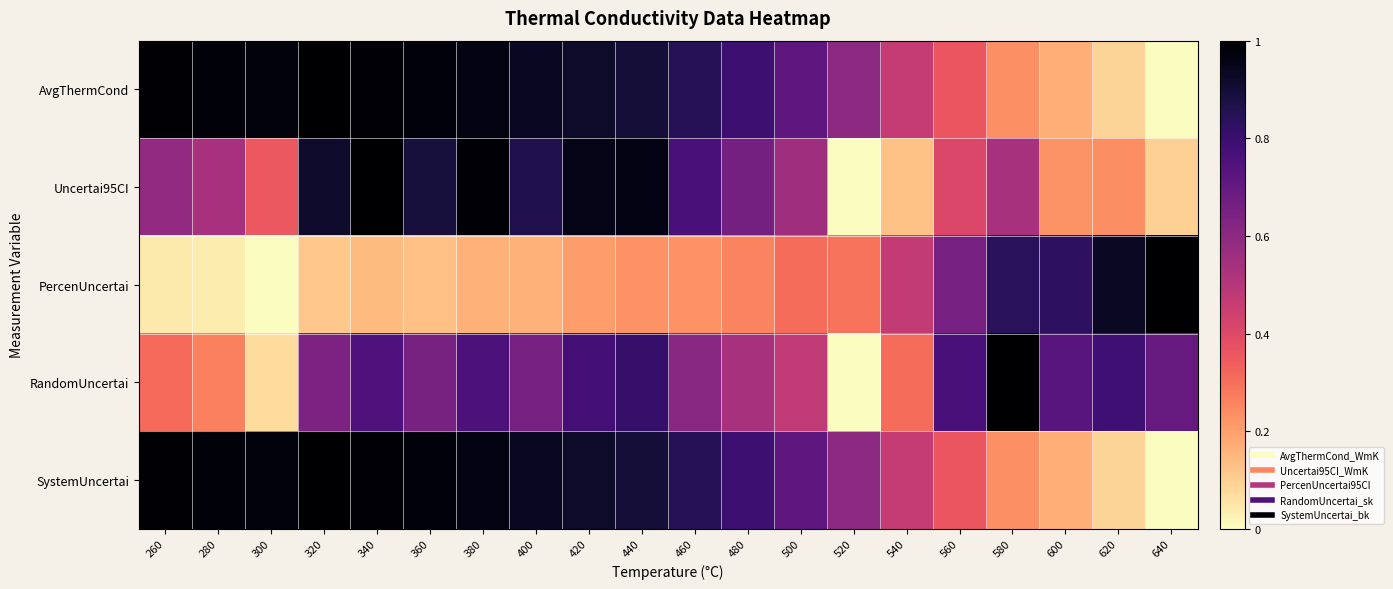

Between 260 and 560, which is larger?

260